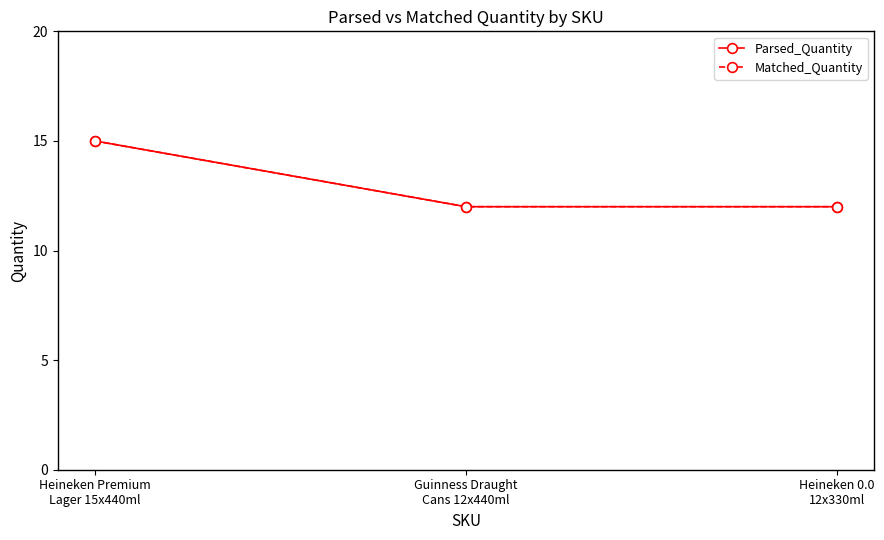

What is the sum of all Parsed_Quantity values?

39